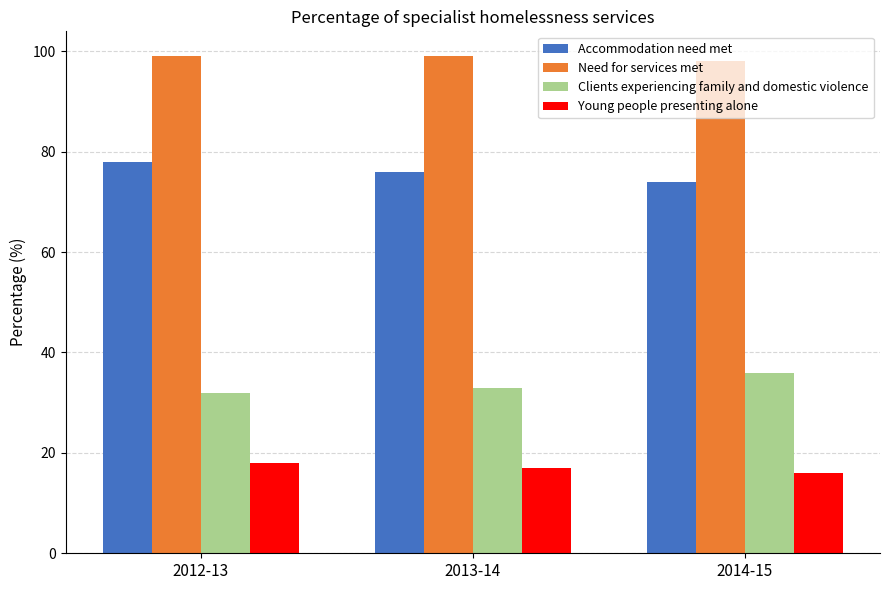

What is the total value across all series at 2012-13?

227